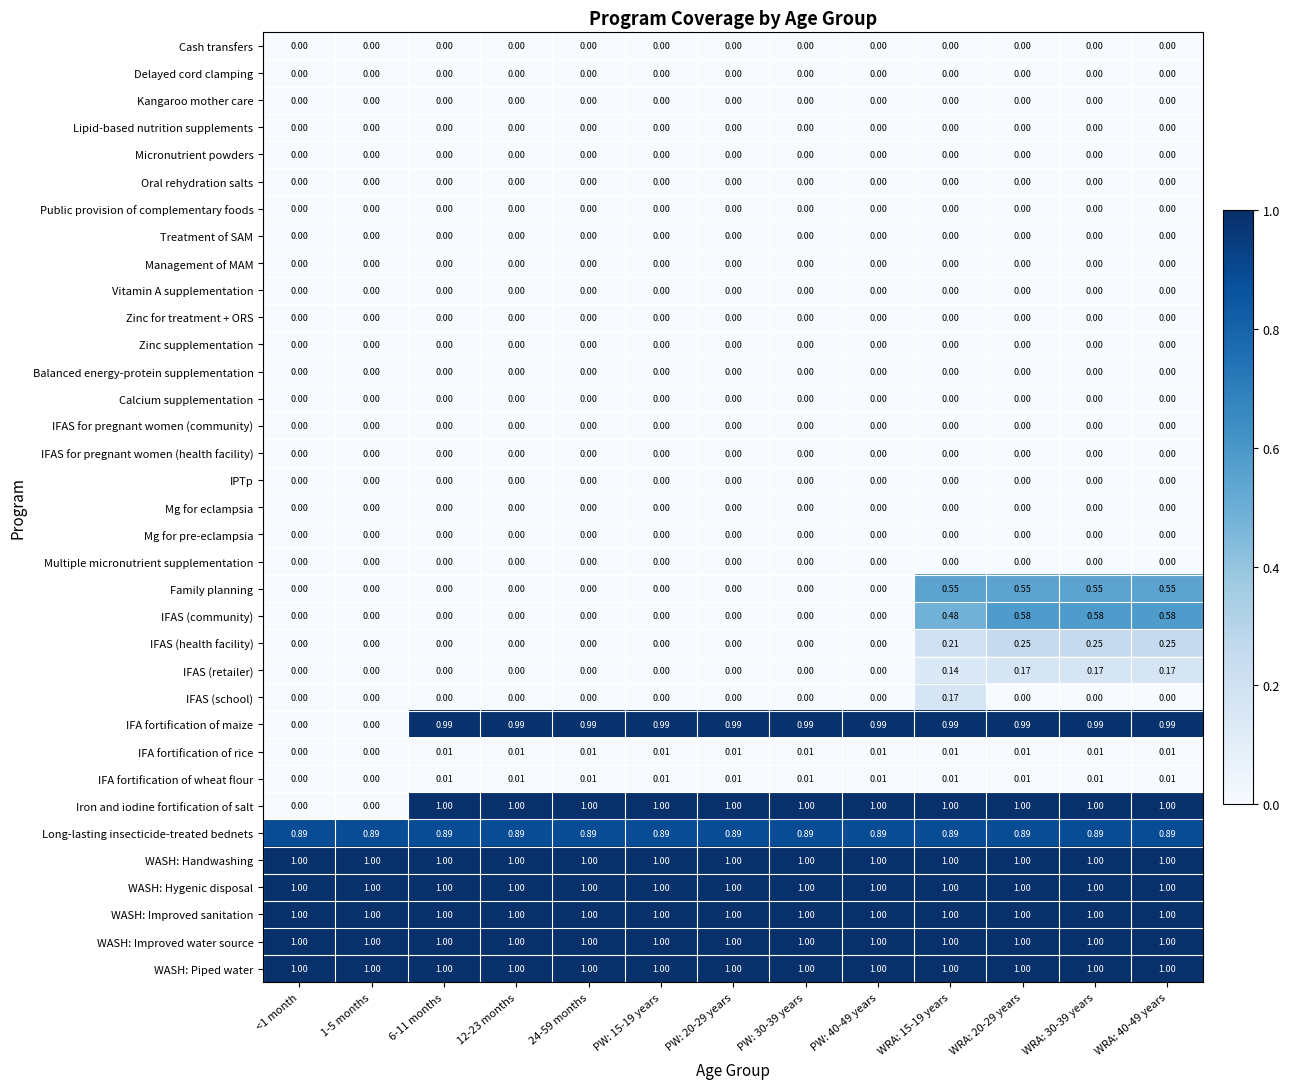

Which series changed the most between 1-5 months and WRA: 20-29 years?

Iron and iodine fortification of salt